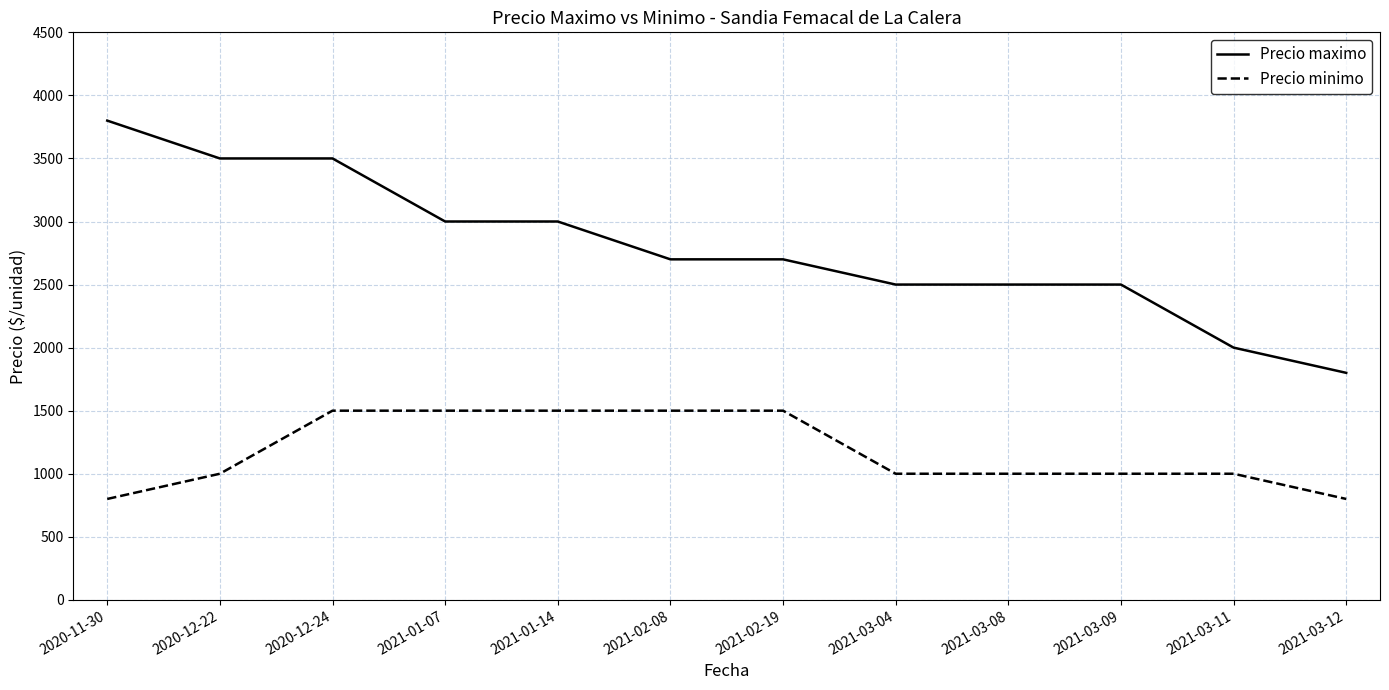

At which label does Precio maximo reach its peak?

2020-11-30